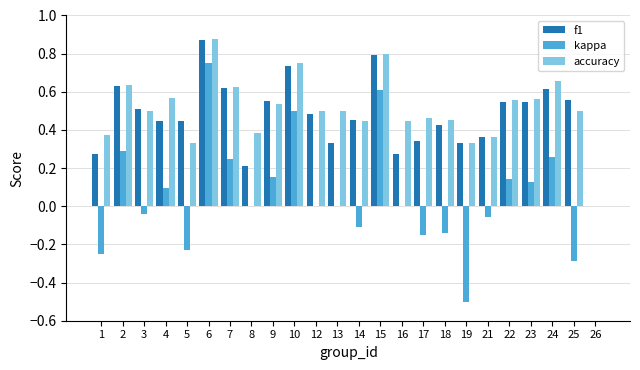

True or false: kappa has a value of 1.0 at 15.

False